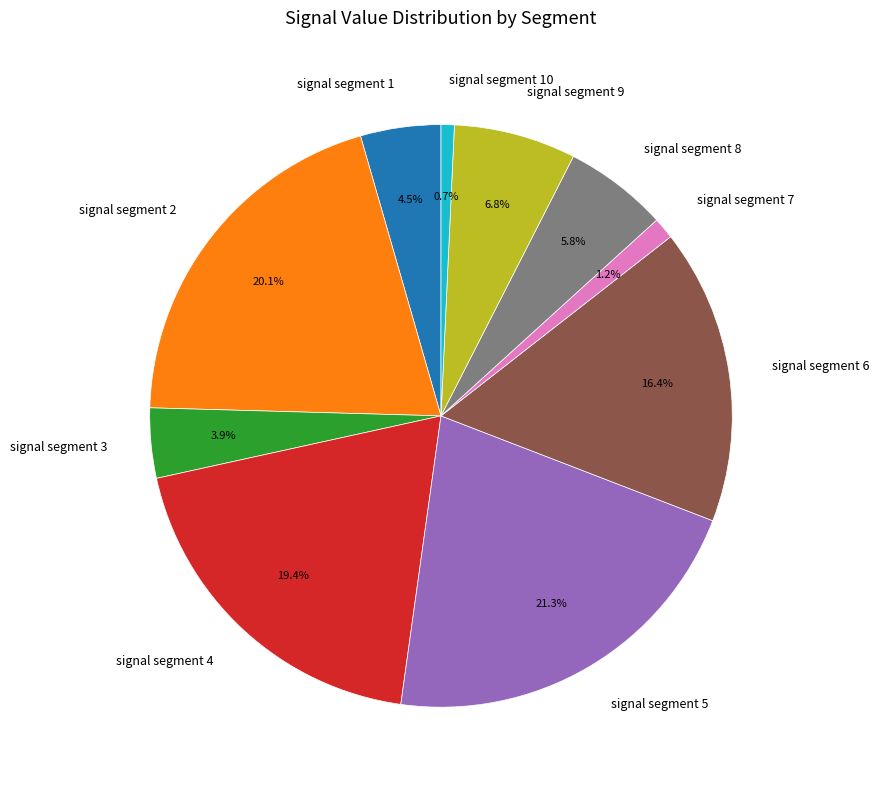

What percentage do signal segment 5 and signal segment 3 together represent?

25.2%